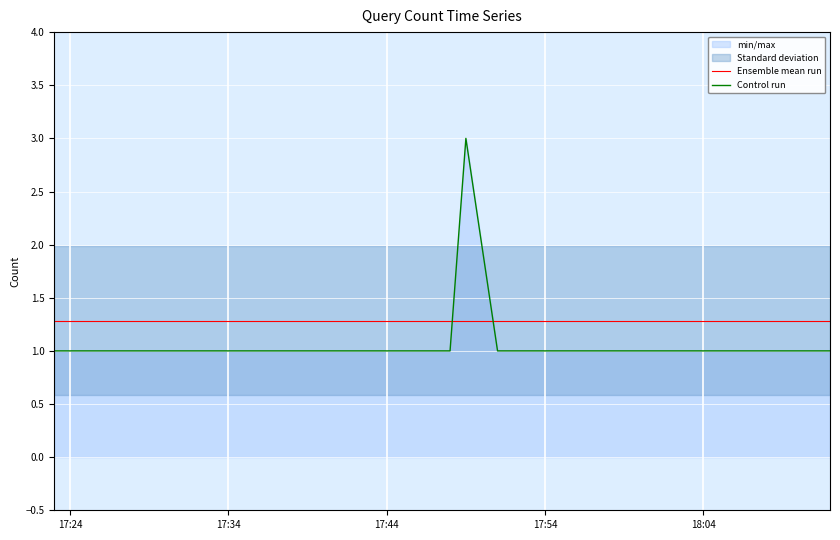

Which series ends up on top after the final intersection of Control run and Ensemble mean run?

Ensemble mean run